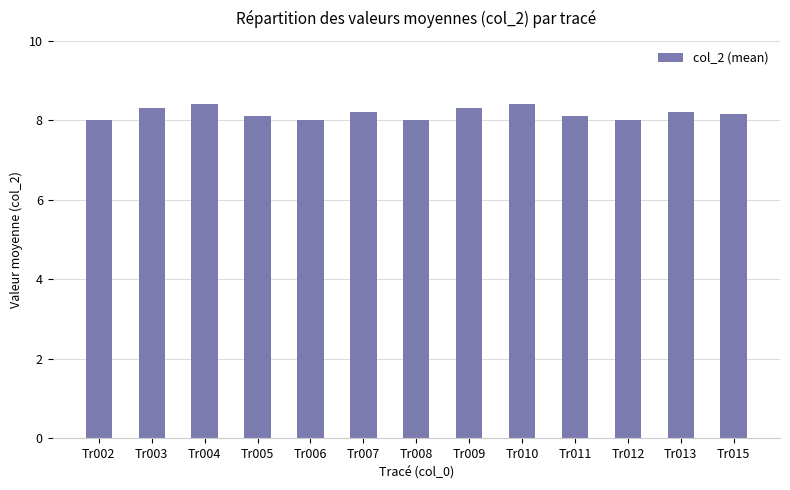

Count the values in the range 8 to 9.

13